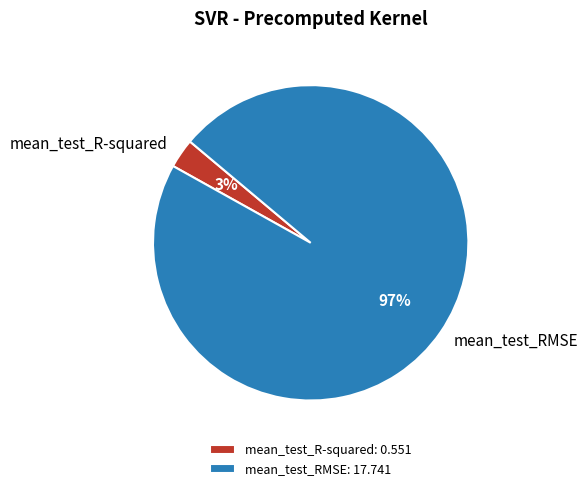

To the nearest percent, what percentage of the pie is mean_test_R-squared?

3%